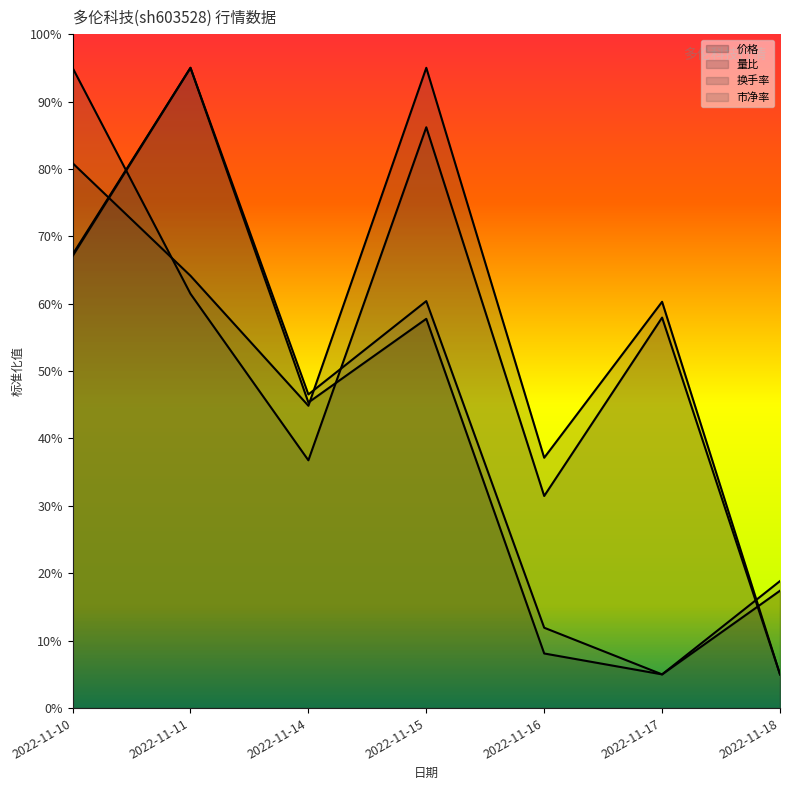

In 换手率, how many points are lower than both neighbors (excluding endpoints)?

2